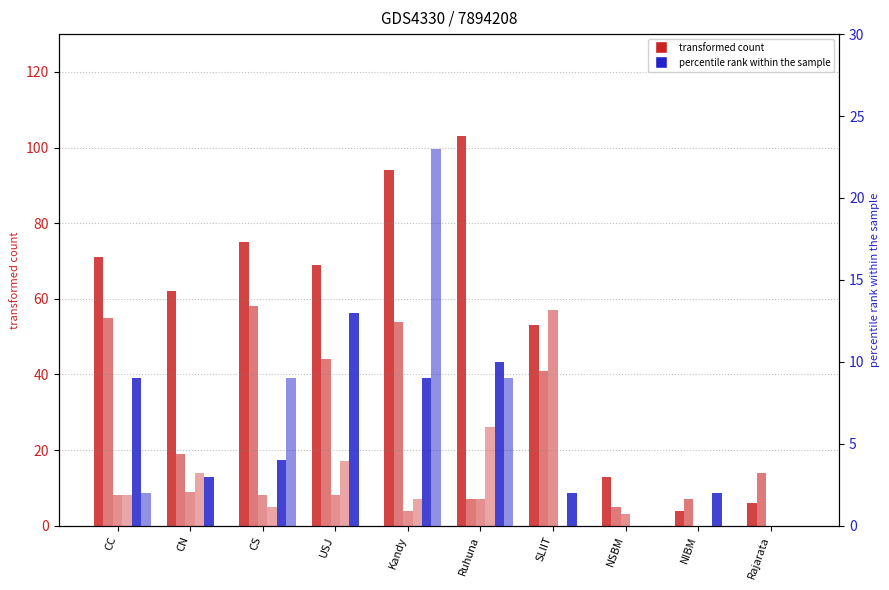

At how many categories does at least one series exceed 93?

2